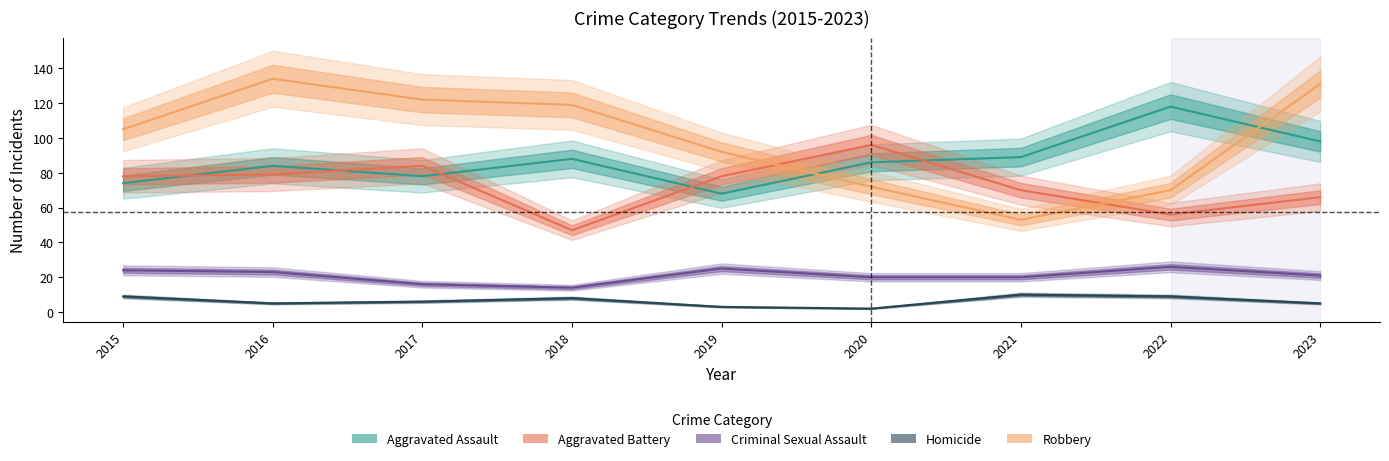

Read the Criminal Sexual Assault value at 2015.

24